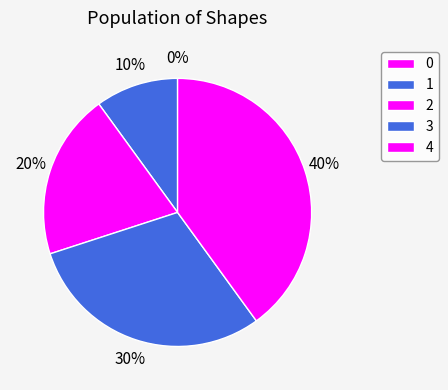

To the nearest percent, what is the difference between the 4 and 3 slice percentages?

10%